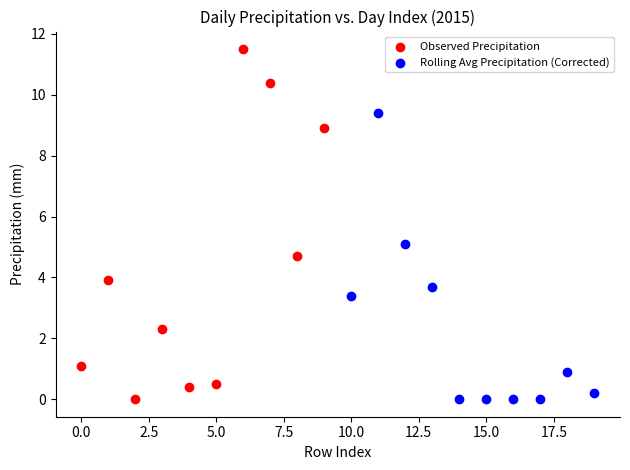

Which series has the widest spread of Y values?

Observed Precipitation